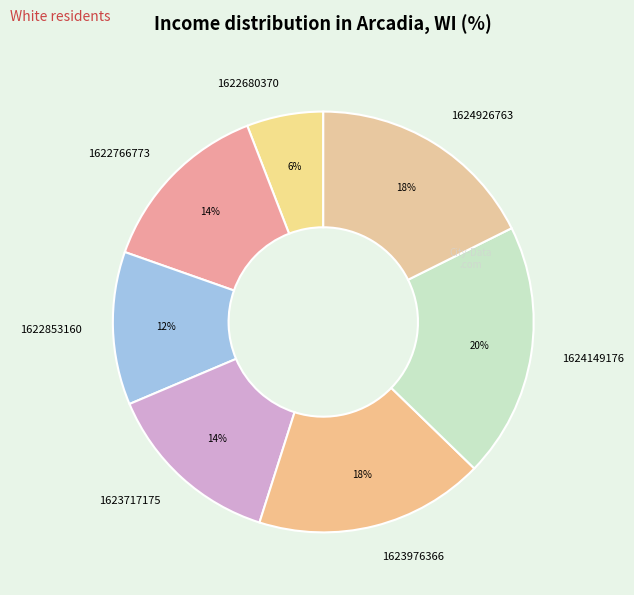

Which has a higher value, 1624926763 or 1622766773?

1624926763